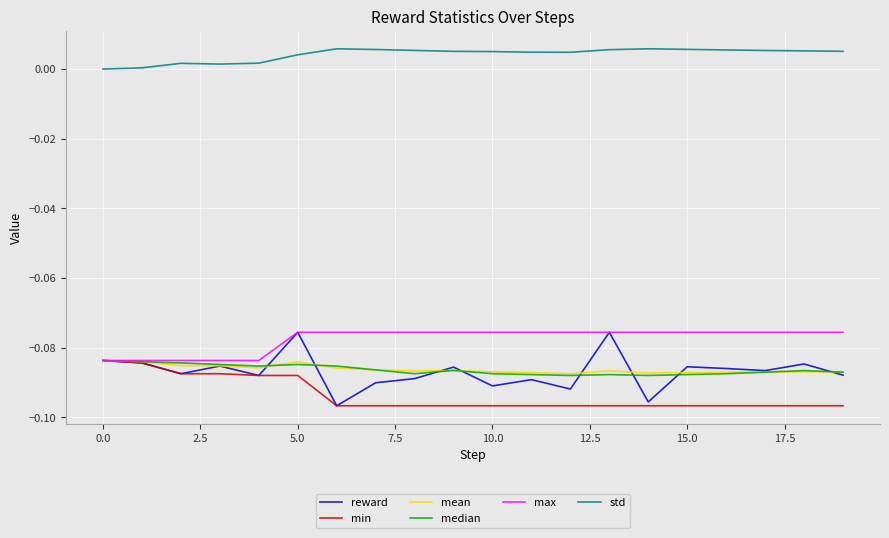

Which series has the largest total across all categories?

std